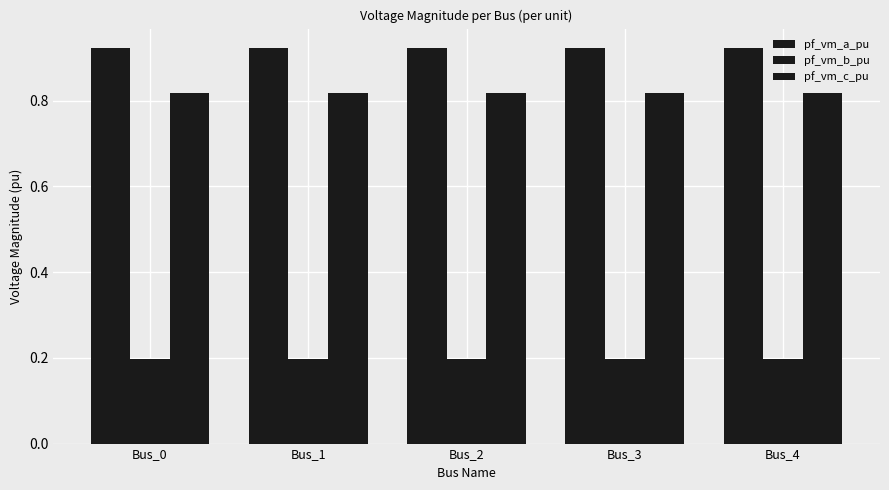

How many pf_vm_c_pu values are between 0 and 1?

5